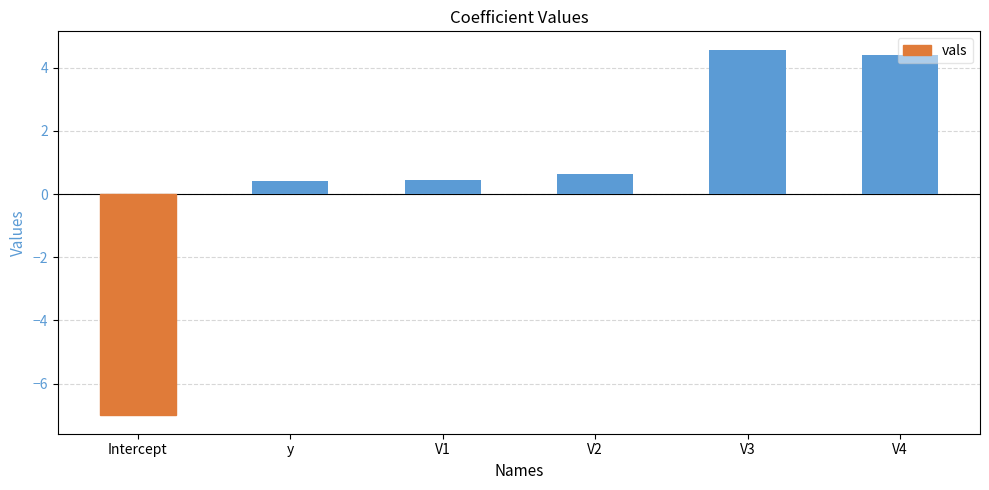

At which category does the chart reach its minimum across all series?

Intercept